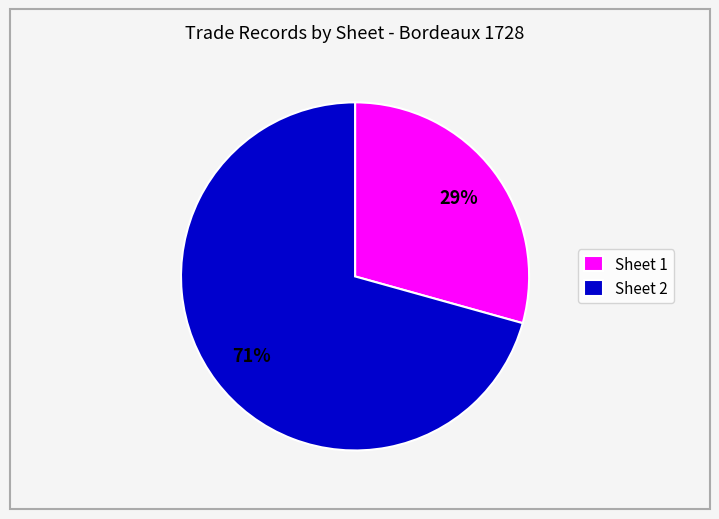

Do Sheet 2 and Sheet 1 together represent more than half of the pie?

Yes